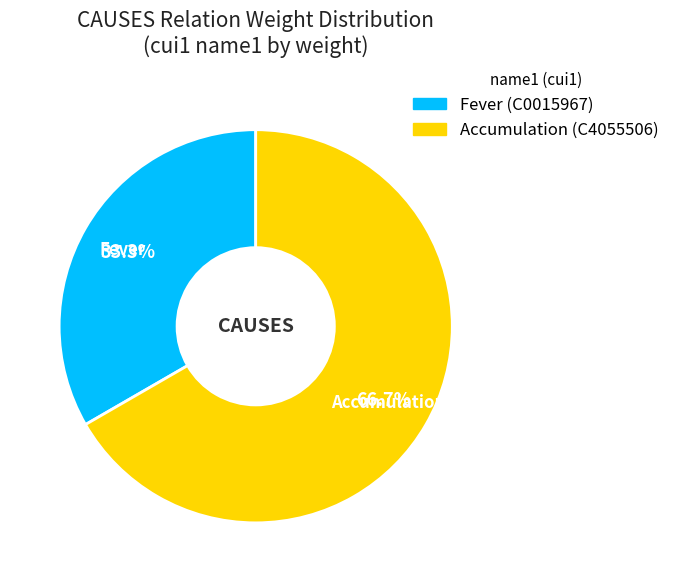

Which slice is the largest?

Accumulation (C4055506)